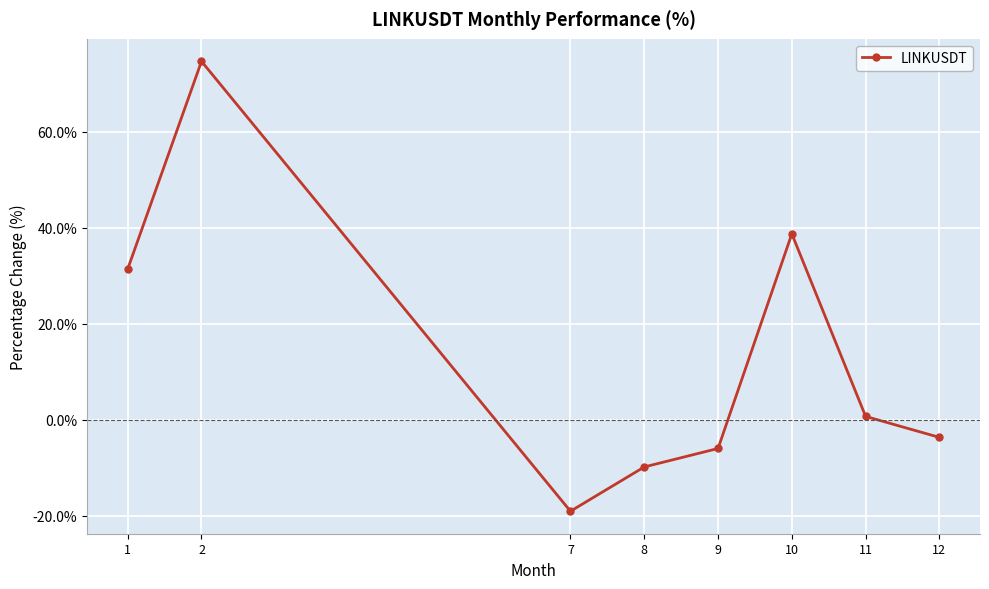

Which category has the lowest value across all series?

7